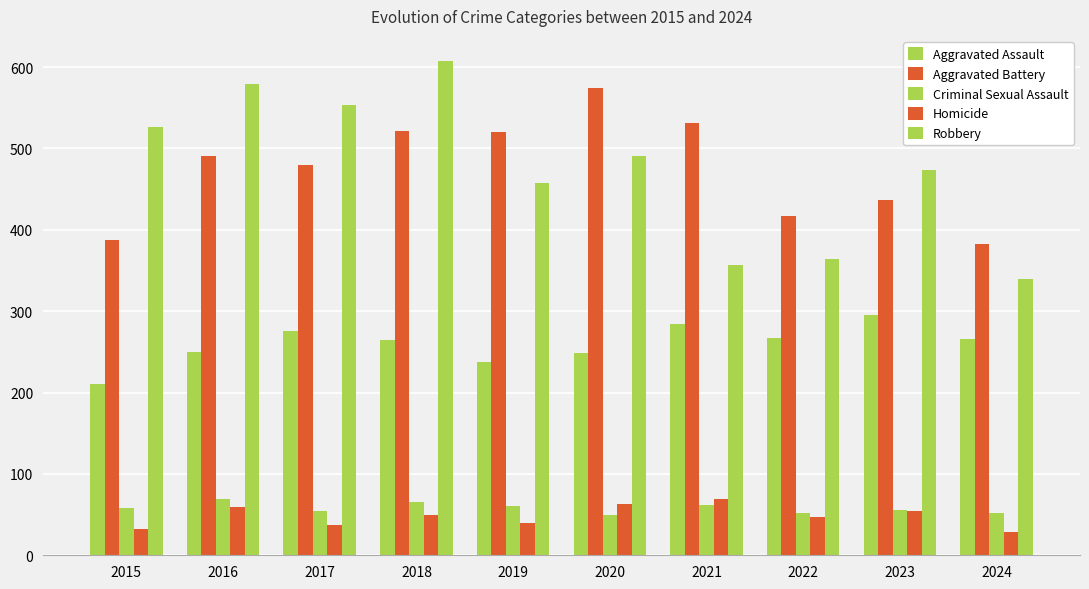

Reading left to right, transcribe all the data shown in this chart.

Aggravated Assault: 2015=210	2016=250	2017=276	2018=265	2019=238	2020=249	2021=284	2022=267	2023=295	2024=266
Aggravated Battery: 2015=387	2016=491	2017=480	2018=522	2019=520	2020=574	2021=531	2022=417	2023=437	2024=383
Criminal Sexual Assault: 2015=58	2016=69	2017=55	2018=66	2019=61	2020=49	2021=62	2022=52	2023=56	2024=52
Homicide: 2015=32	2016=59	2017=37	2018=49	2019=40	2020=63	2021=69	2022=47	2023=55	2024=28
Robbery: 2015=527	2016=579	2017=553	2018=608	2019=458	2020=491	2021=357	2022=364	2023=473	2024=339